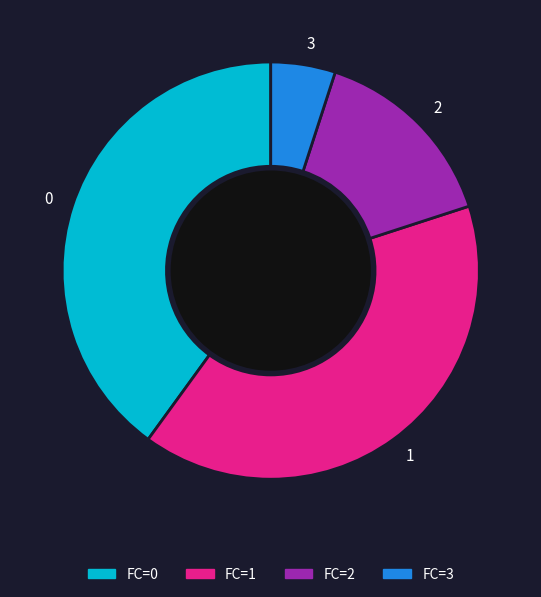

What is the ratio of the value at 2 to the value at 0?

0.4